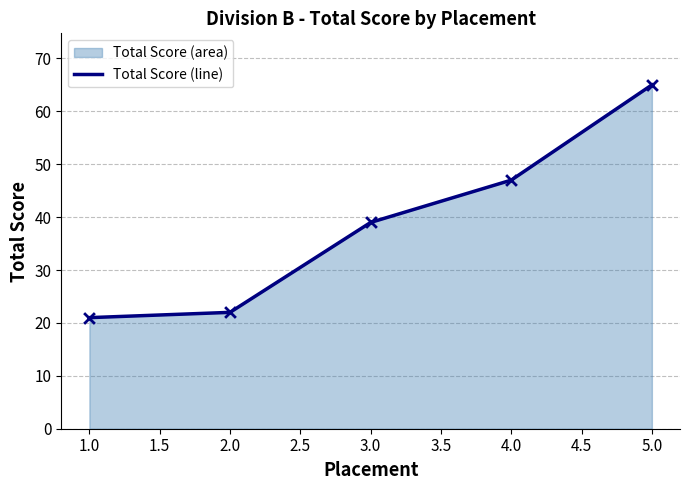

Which has a higher value, 2.0 or 1.0?

2.0